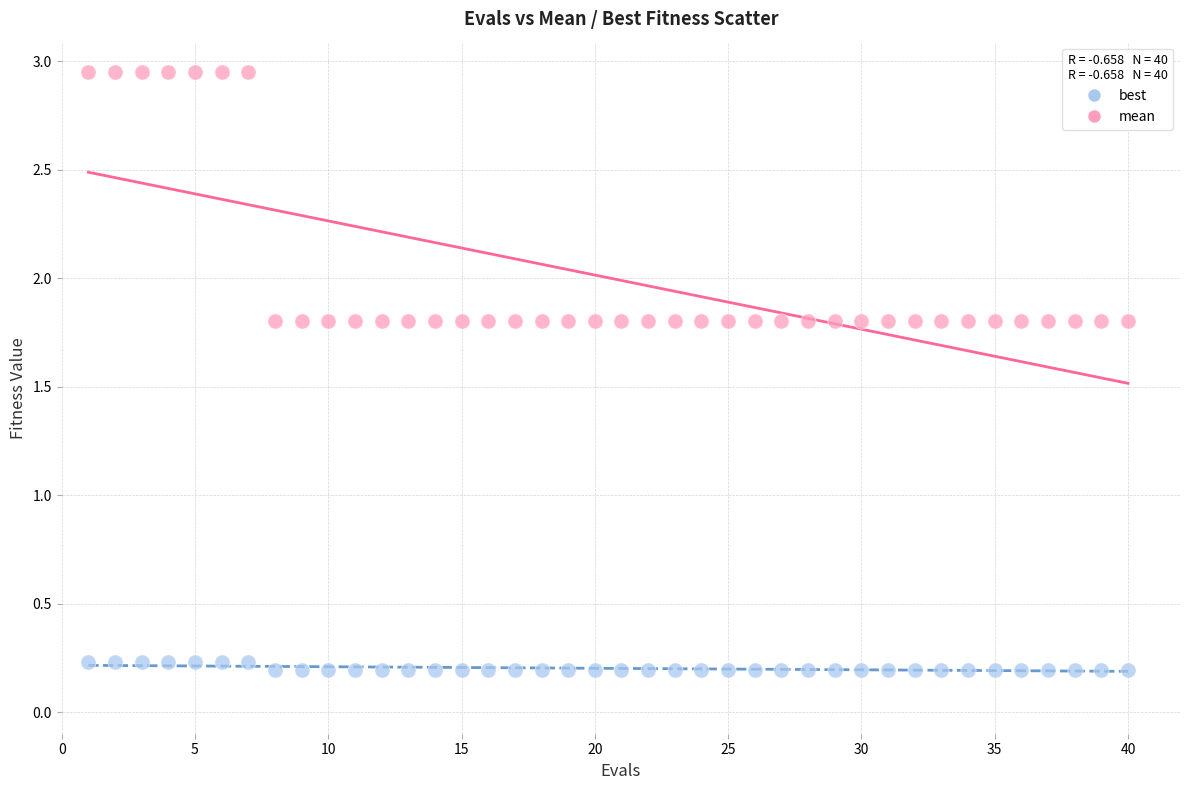

Which series reaches the minimum Y coordinate?

best